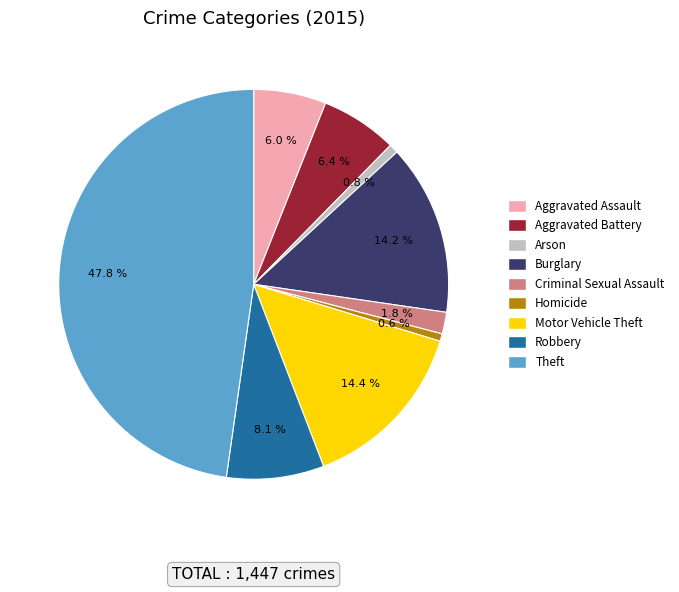

What is the largest slice in the pie chart?

Theft